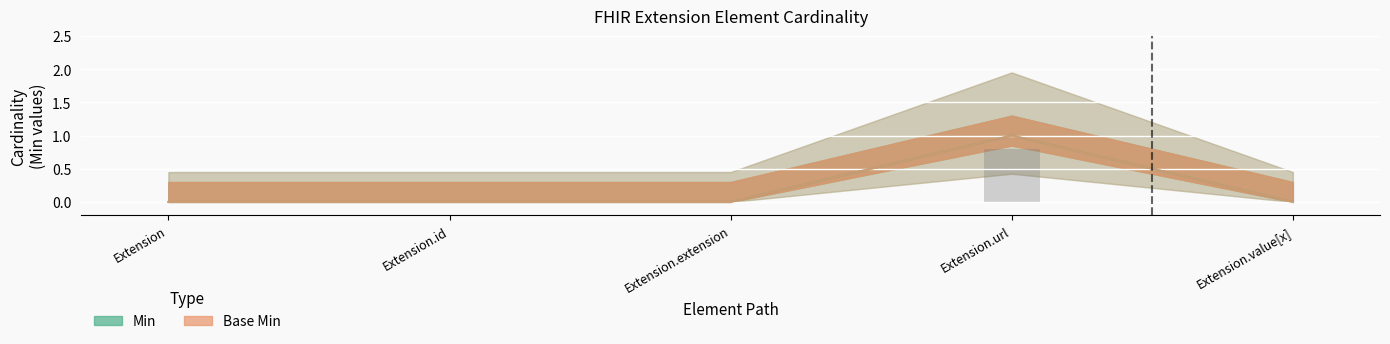

At which category is the sum across all series the highest?

Extension.url